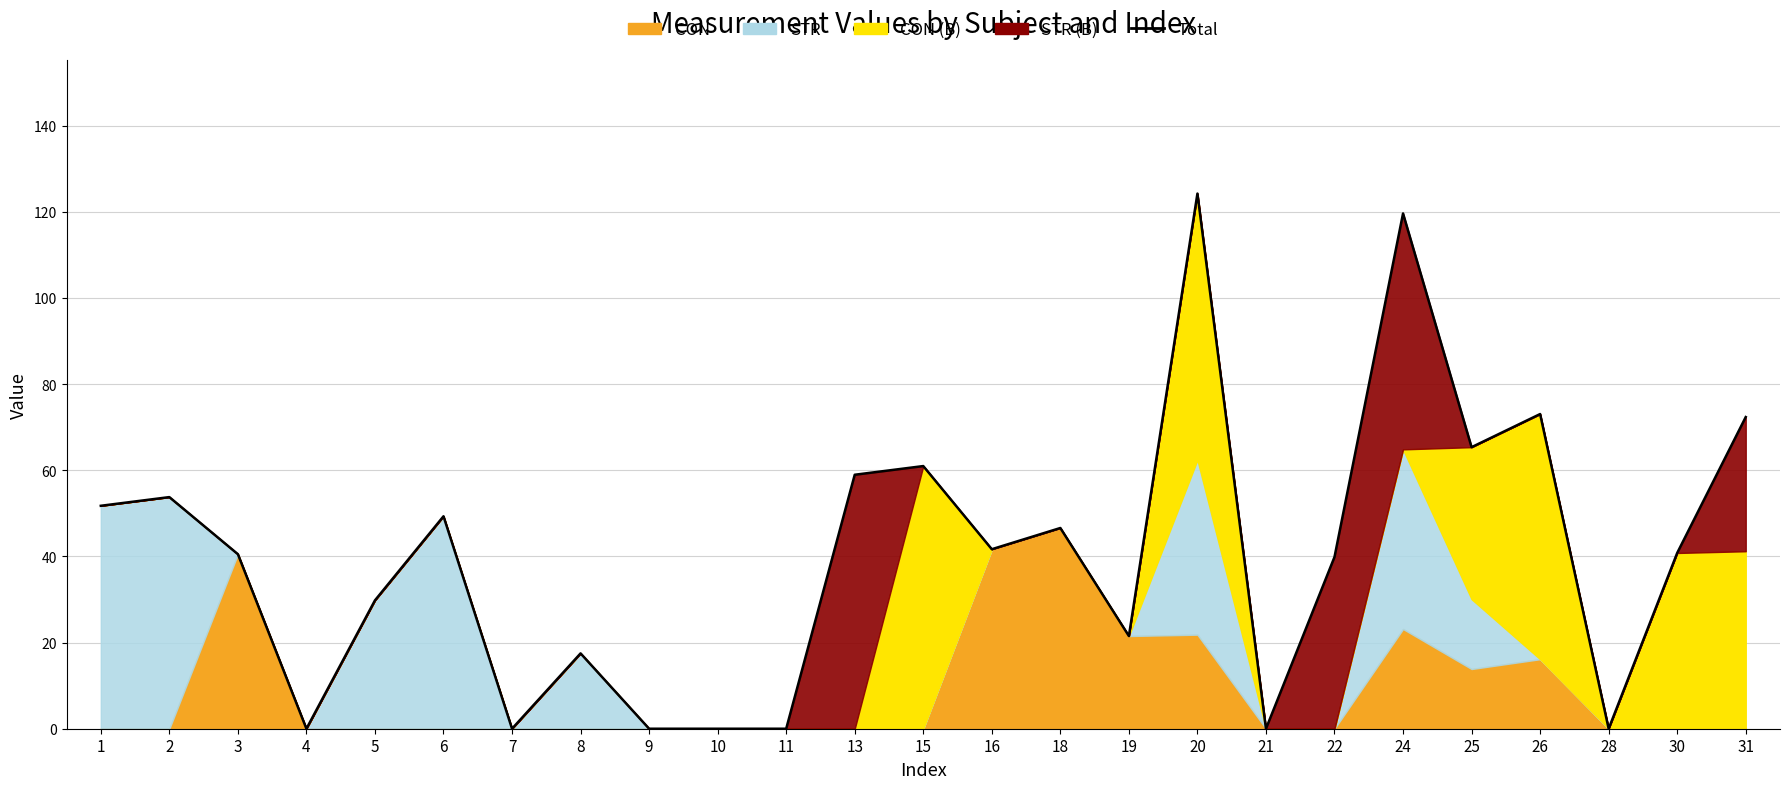

What value does the data have at 2?

53.8